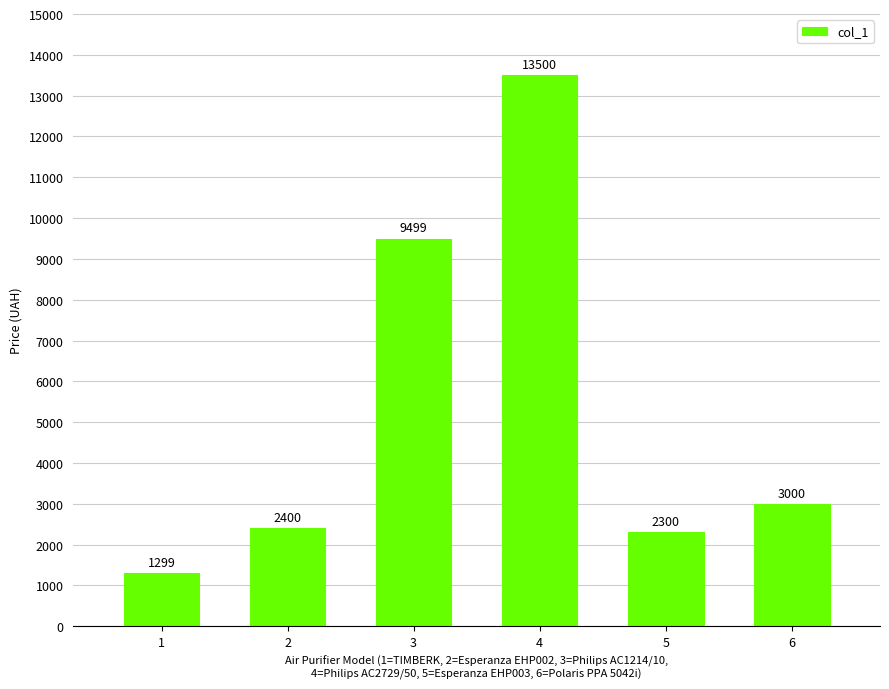

How many data points does each series have?

6